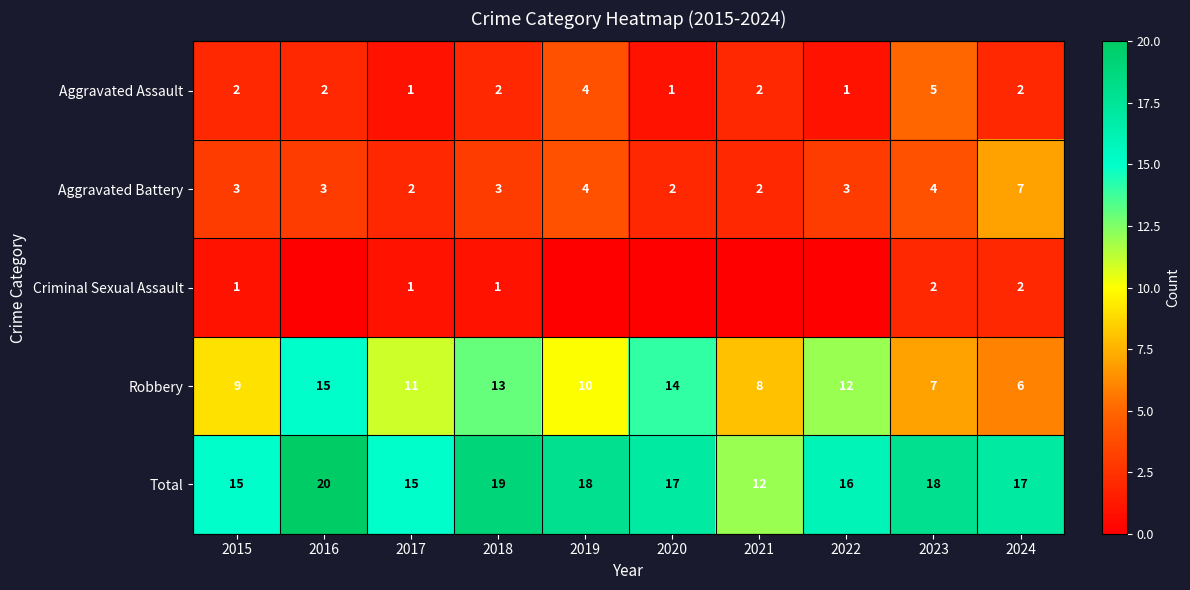

Is it true that Aggravated Assault equals 2 at 2021?

True